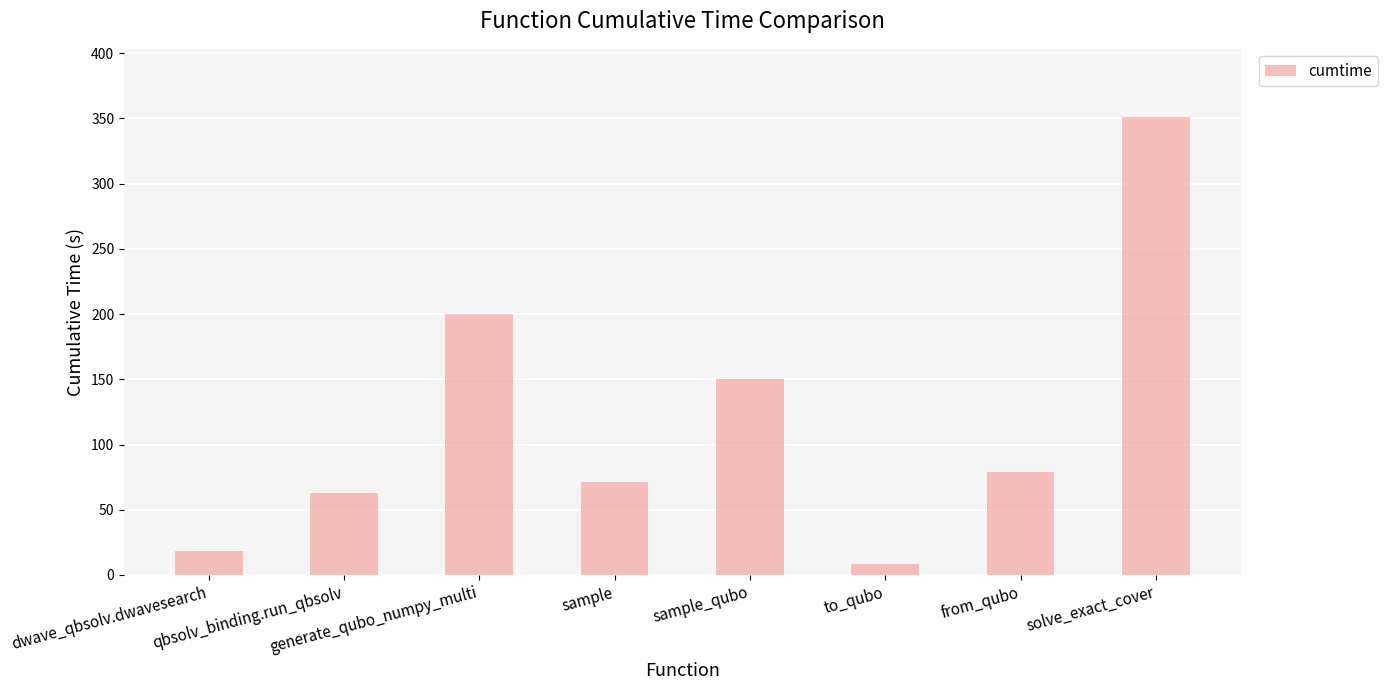

At which category does the chart reach its minimum across all series?

to_qubo